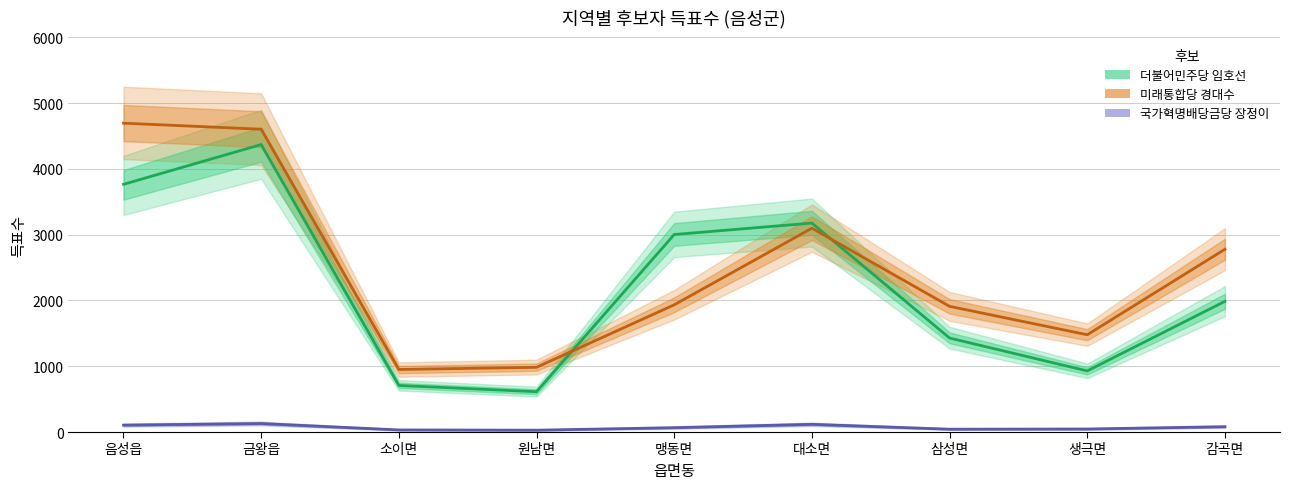

Reading left to right, transcribe all the data shown in this chart.

더불어민주당 임호선: 3766	4371	708	613	3003	3177	1429	929	1987
미래통합당 경대수: 4696	4604	951	984	1934	3099	1911	1479	2779
국가혁명배당금당 장정이: 105	129	32	28	66	117	43	46	81